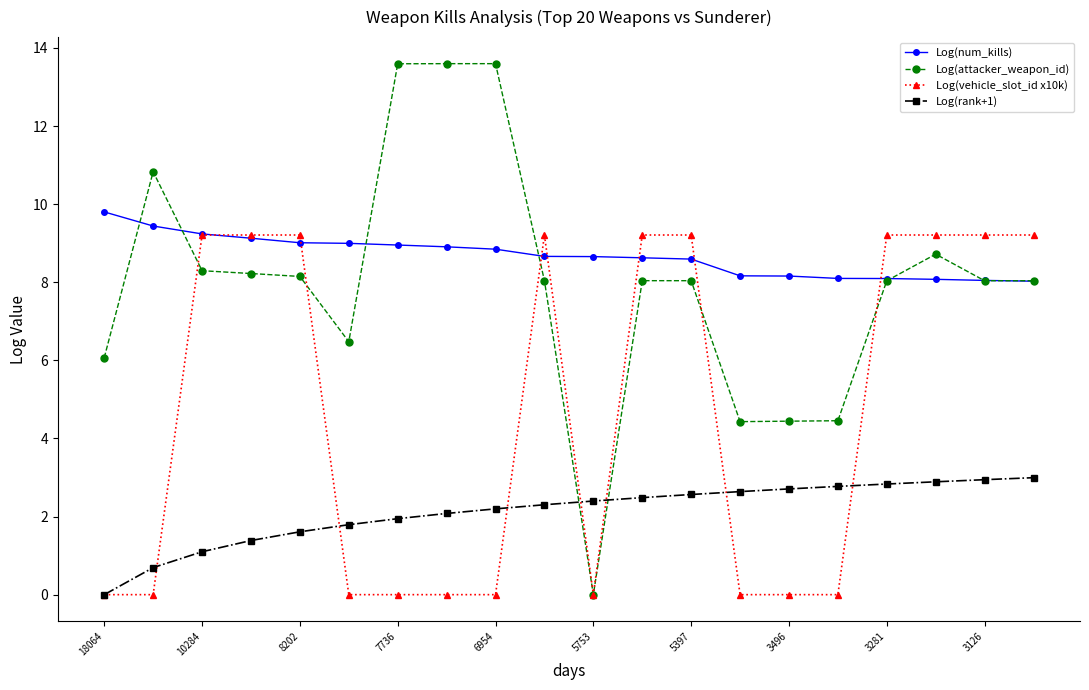

What is the value of the Log(vehicle_slot_id x10k) point at the 4th from the left?

9.2